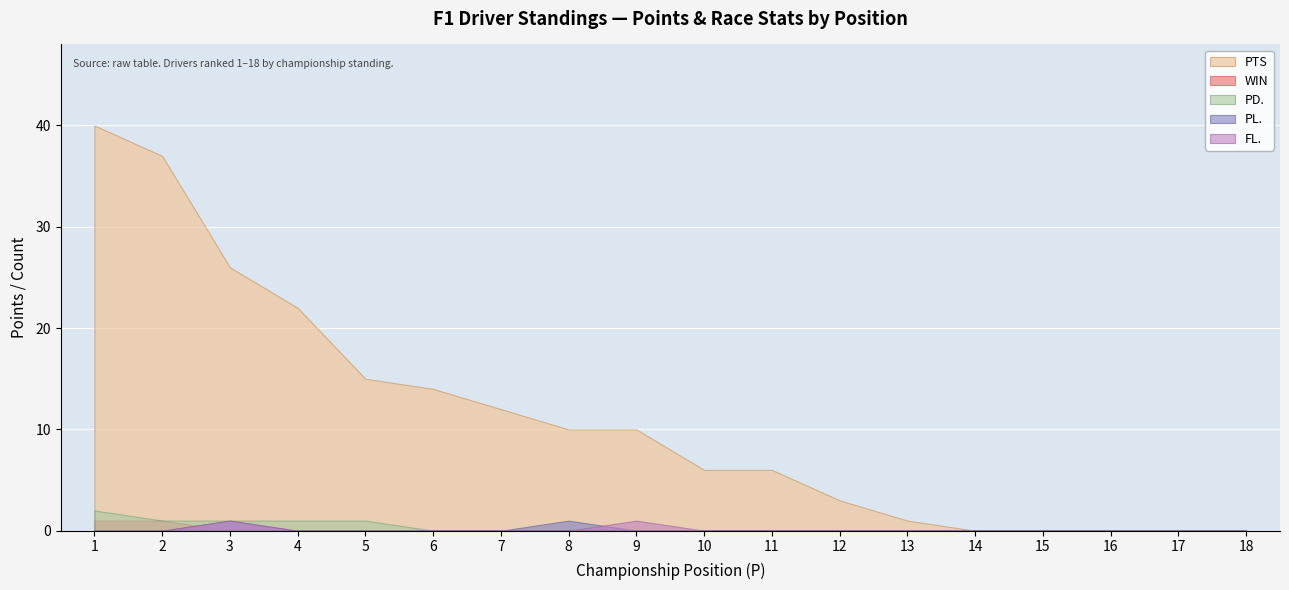

Rank the categories by WIN value from lowest to highest.

3, 4, 5, 6, 7, 8, 9, 10, 11, 12, 13, 14, 15, 16, 17, 18, 1, 2